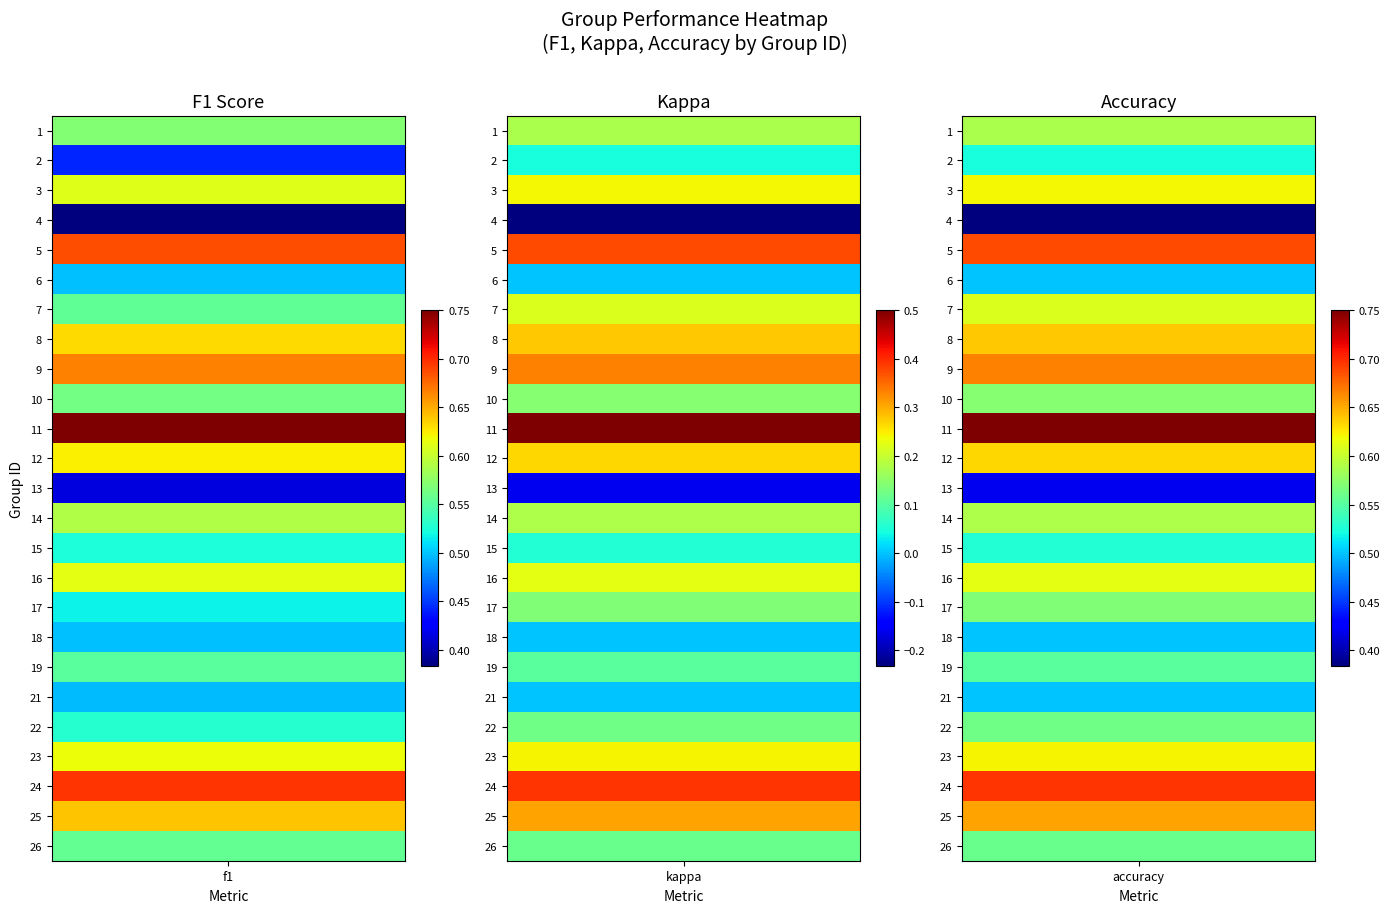

What is the difference between the maximum and minimum values in the 3 series?

0.4